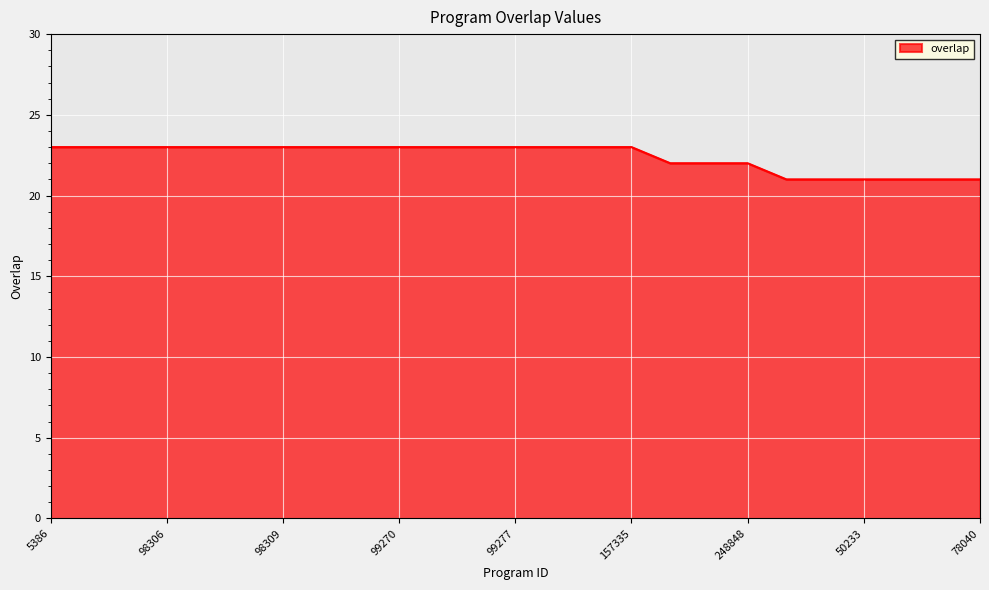

How many values are below 23?

9